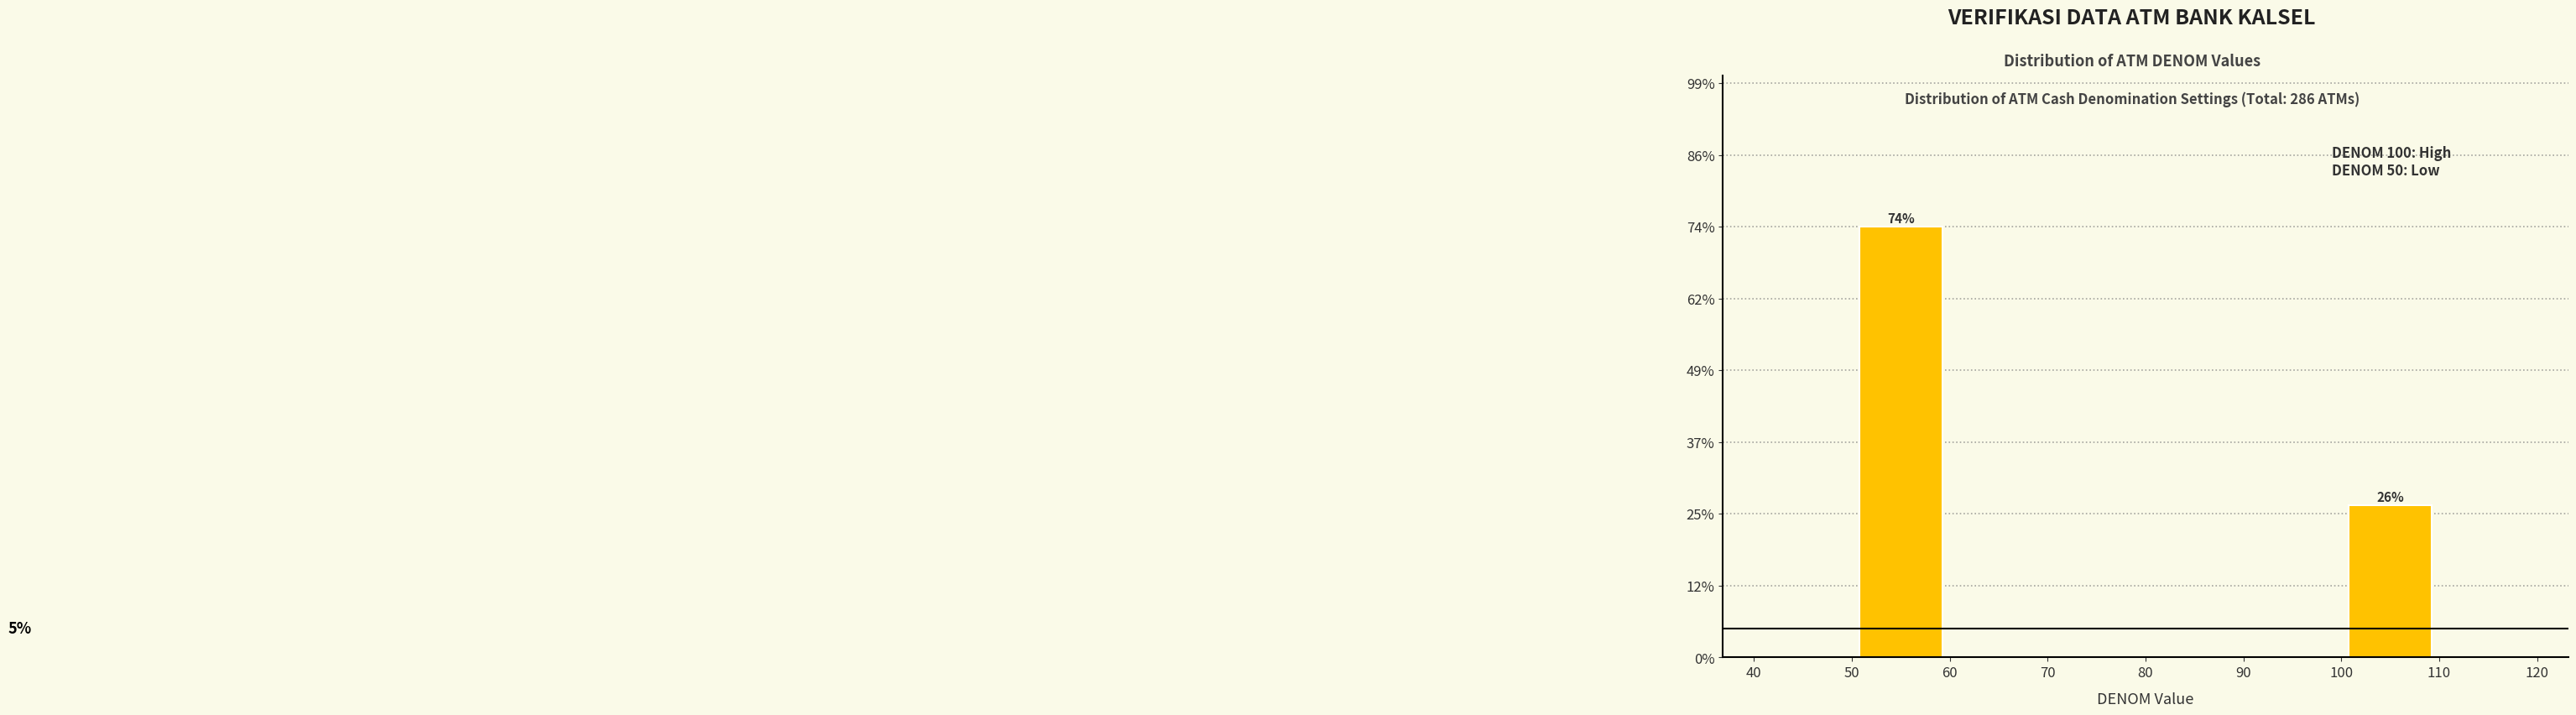

Over which range of the x-axis is the bar tallest?

50 to 60